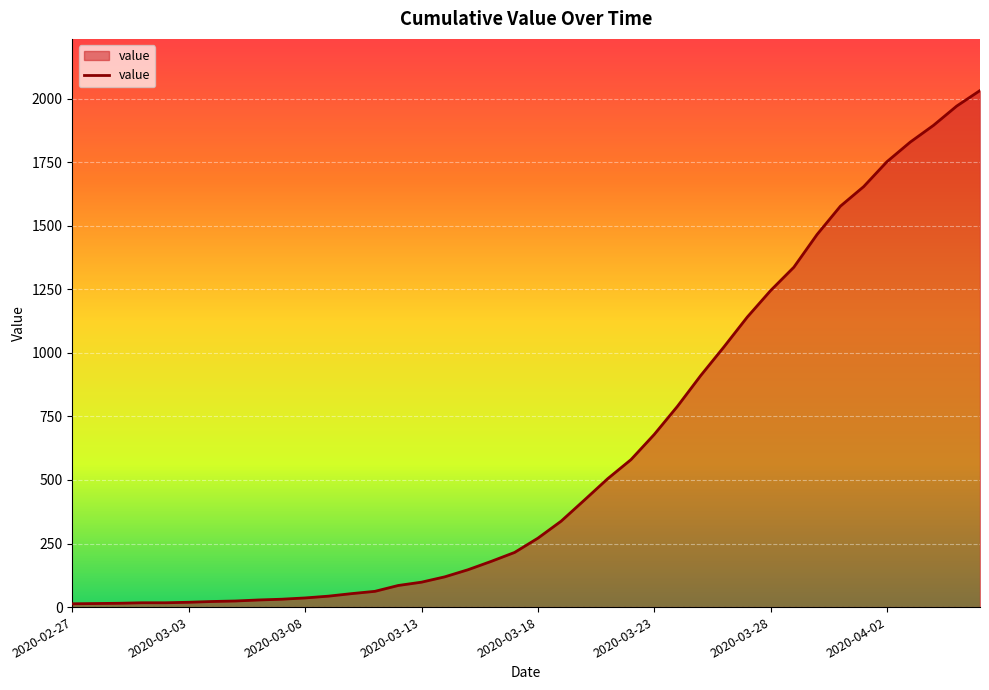

What is the sum of all values?

24656